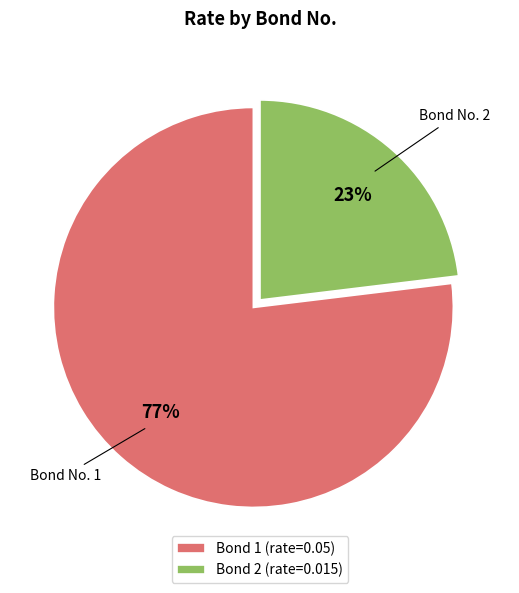

True or false: Bond 1 (rate=0.05) accounts for 88% of the total.

False